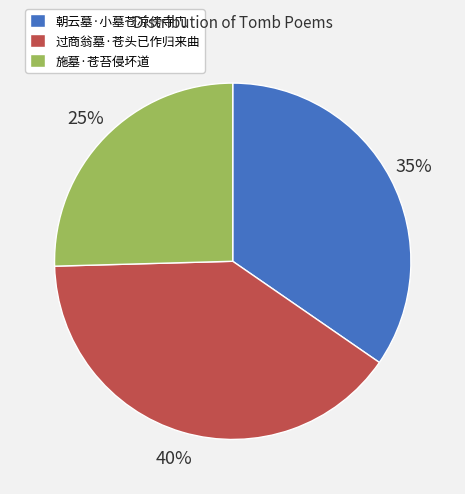

Is there a majority slice in this chart?

No